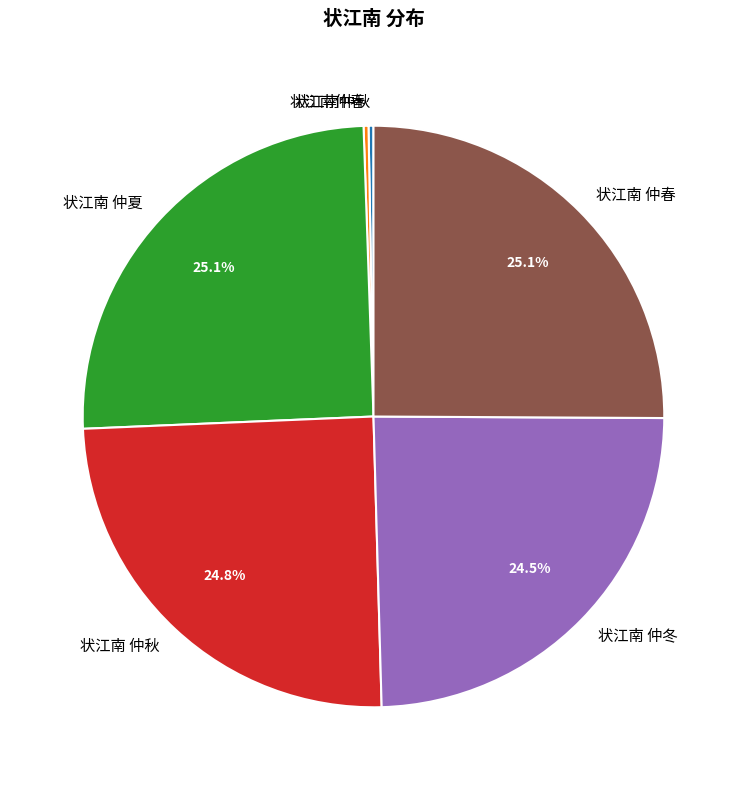

To the nearest percent, what percentage of the pie is 状江南 仲春?

25%